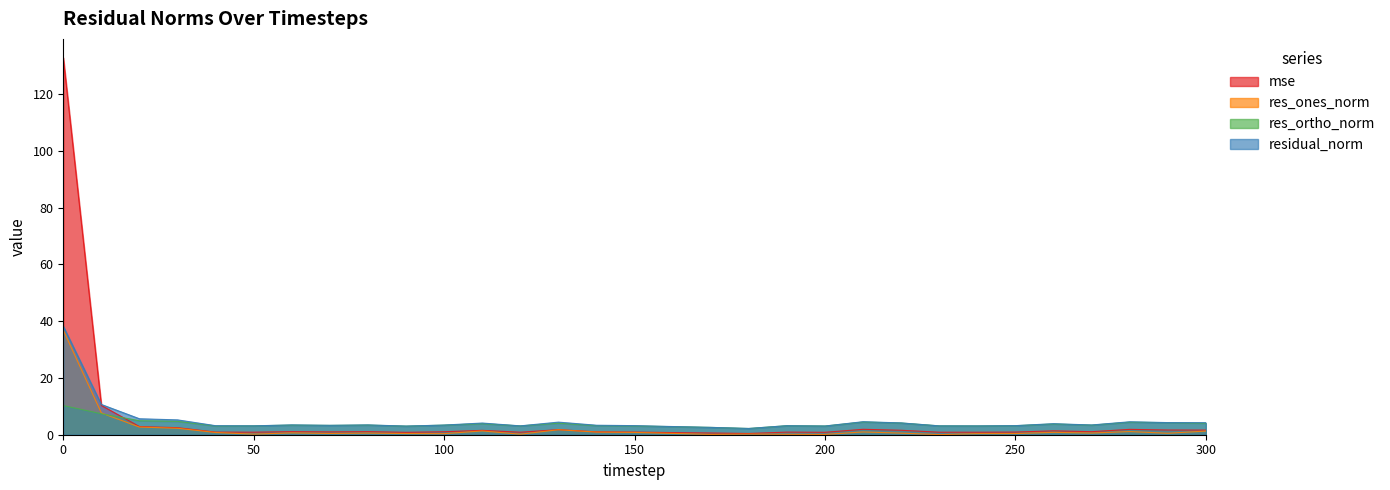

Which series has the largest total across all categories?

mse